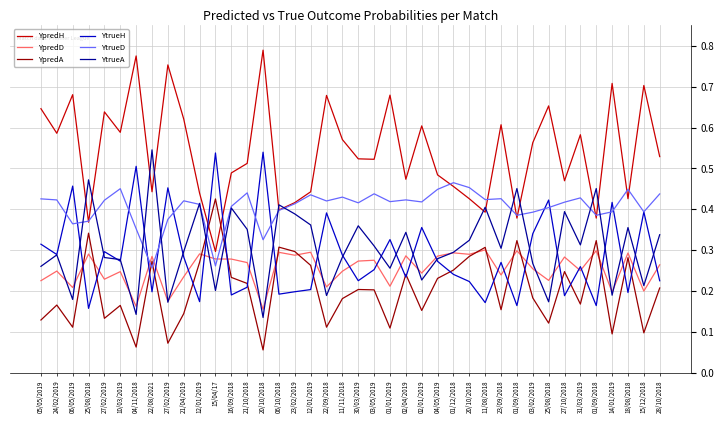

Reading left to right, extract all data points from this chart.

YpredH: 0.6	0.6	0.7	0.4	0.6	0.6	0.8	0.4	0.8	0.6	0.4	0.3	0.5	0.5	0.8	0.4	0.4	0.4	0.7	0.6	0.5	0.5	0.7	0.5	0.6	0.5	0.5	0.4	0.4	0.6	0.4	0.6	0.7	0.5	0.6	0.4	0.7	0.4	0.7	0.5
YpredD: 0.2	0.2	0.2	0.3	0.2	0.2	0.2	0.3	0.2	0.2	0.3	0.3	0.3	0.3	0.2	0.3	0.3	0.3	0.2	0.2	0.3	0.3	0.2	0.3	0.2	0.3	0.3	0.3	0.3	0.2	0.3	0.3	0.2	0.3	0.2	0.3	0.2	0.3	0.2	0.3
YpredA: 0.1	0.2	0.1	0.3	0.1	0.2	0.1	0.3	0.1	0.1	0.3	0.4	0.2	0.2	0.1	0.3	0.3	0.3	0.1	0.2	0.2	0.2	0.1	0.2	0.2	0.2	0.3	0.3	0.3	0.2	0.3	0.2	0.1	0.2	0.2	0.3	0.1	0.3	0.1	0.2
YtrueH: 0.3	0.3	0.5	0.2	0.3	0.3	0.5	0.2	0.5	0.3	0.2	0.5	0.2	0.2	0.5	0.2	0.2	0.2	0.4	0.3	0.2	0.3	0.3	0.2	0.4	0.3	0.2	0.2	0.2	0.3	0.2	0.3	0.4	0.2	0.3	0.2	0.4	0.2	0.4	0.2
YtrueD: 0.4	0.4	0.4	0.4	0.4	0.5	0.4	0.3	0.4	0.4	0.4	0.3	0.4	0.4	0.3	0.4	0.4	0.4	0.4	0.4	0.4	0.4	0.4	0.4	0.4	0.4	0.5	0.5	0.4	0.4	0.4	0.4	0.4	0.4	0.4	0.4	0.4	0.4	0.4	0.4
YtrueA: 0.3	0.3	0.2	0.5	0.3	0.3	0.1	0.5	0.2	0.3	0.4	0.2	0.4	0.4	0.1	0.4	0.4	0.4	0.2	0.3	0.4	0.3	0.3	0.3	0.2	0.3	0.3	0.3	0.4	0.3	0.5	0.3	0.2	0.4	0.3	0.5	0.2	0.4	0.2	0.3